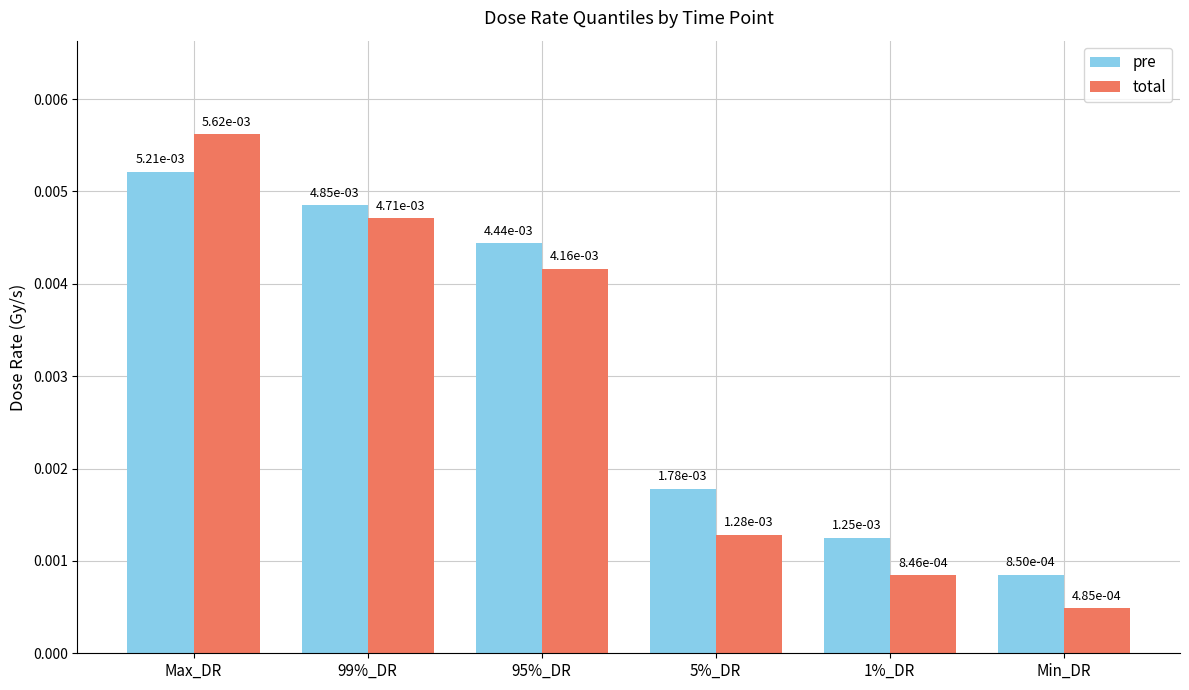

Count the number of data series in this chart.

2